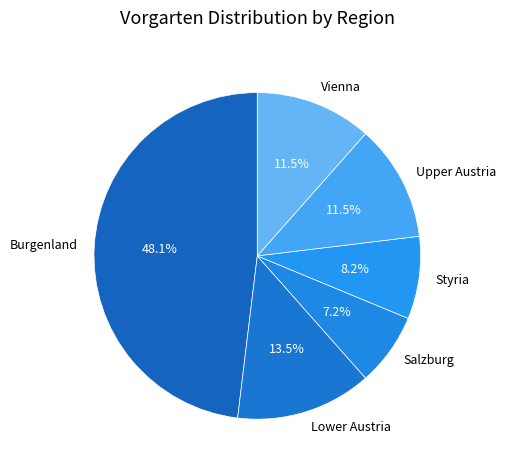

What is the ratio of the value at Styria to the value at Burgenland?

0.2